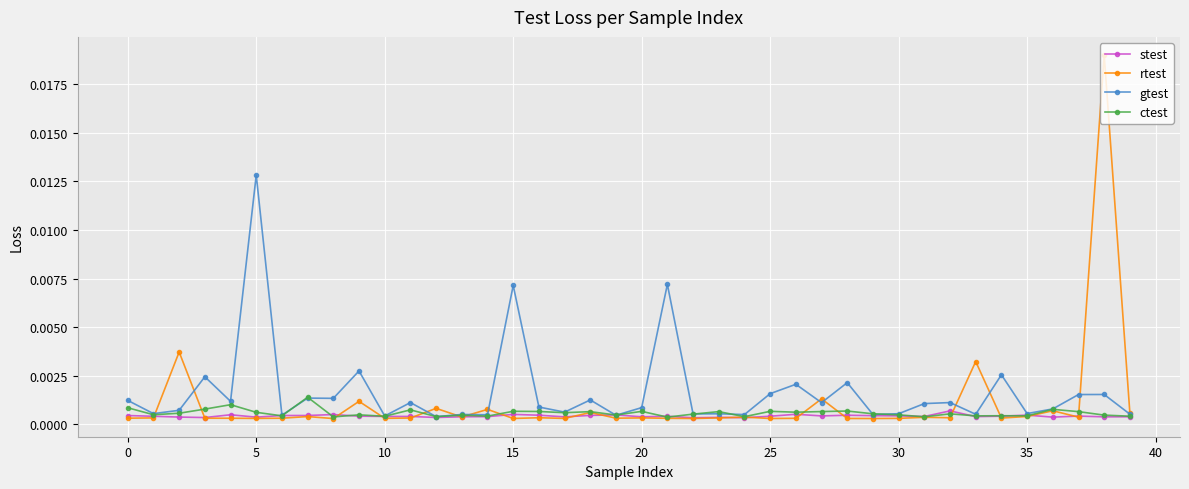

Which series has the widest spread of values?

rtest